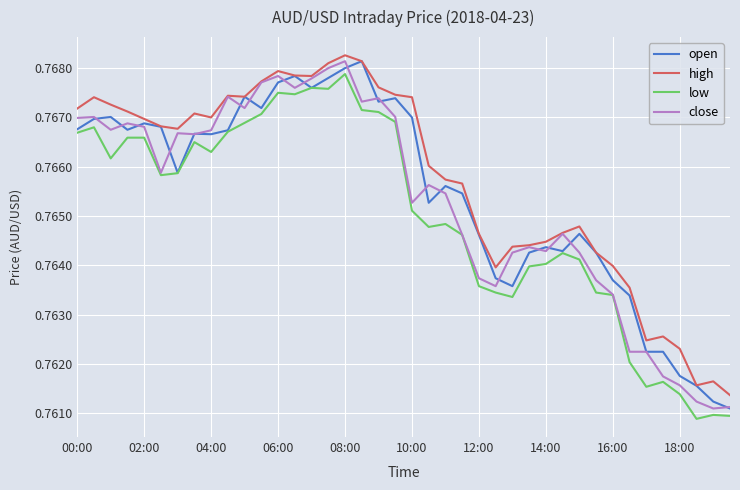

At which category is the sum across all series the highest?

08:00